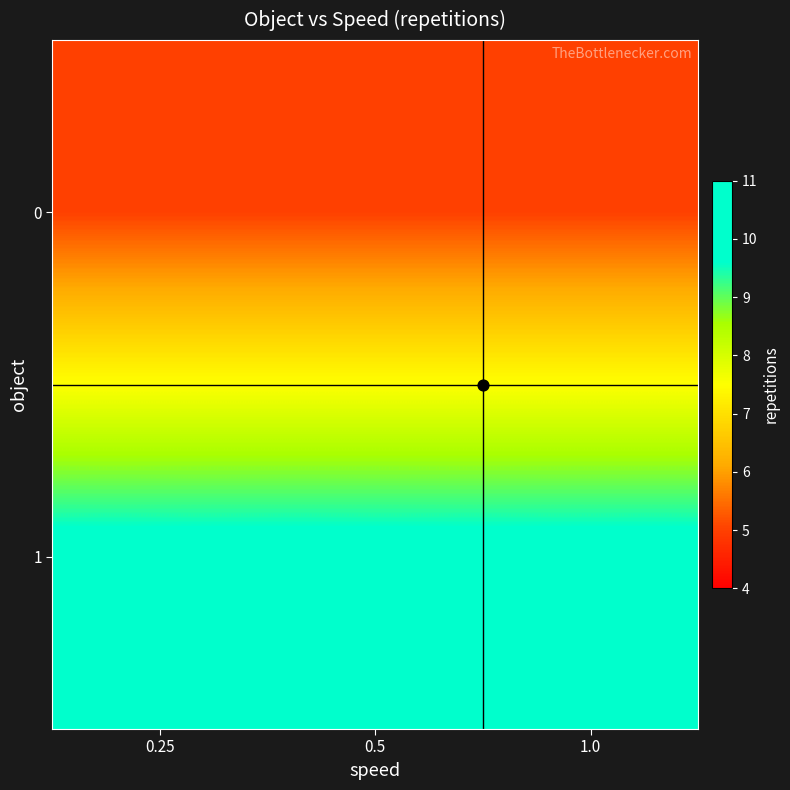

Reading left to right, list all the values displayed in this chart.

0: 0.25=5	0.5=5	1.0=5
1: 0.25=10	0.5=10	1.0=10